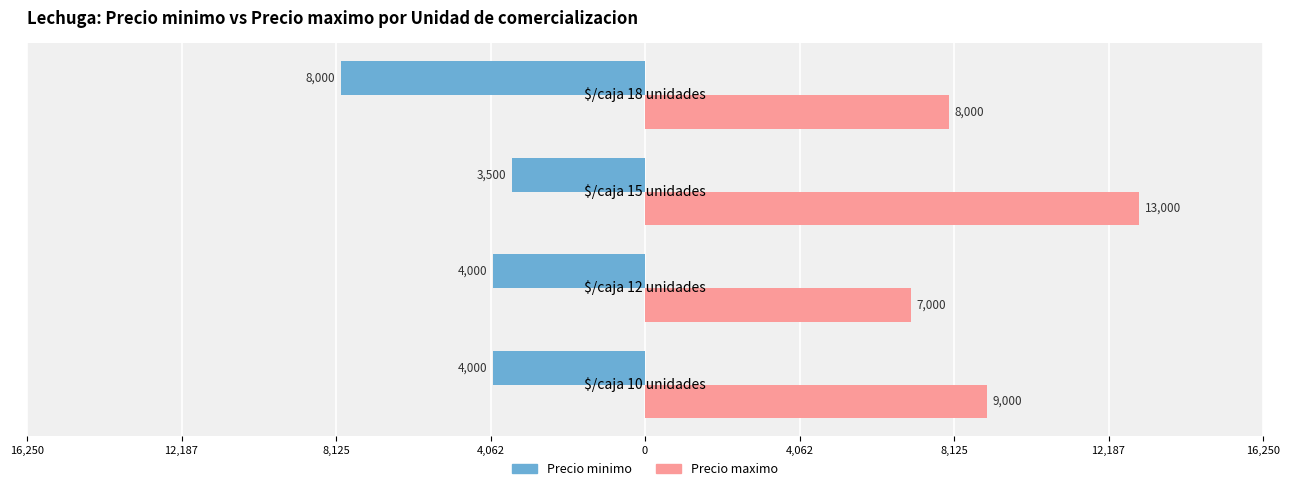

What are all the series names shown in the legend?

Precio minimo, Precio maximo